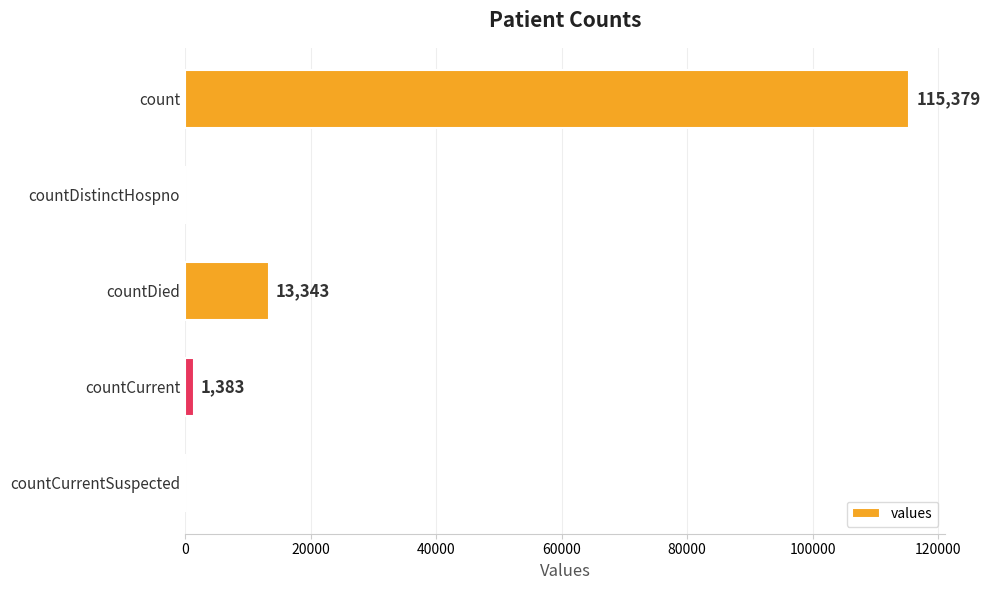

What is the average value?

26021